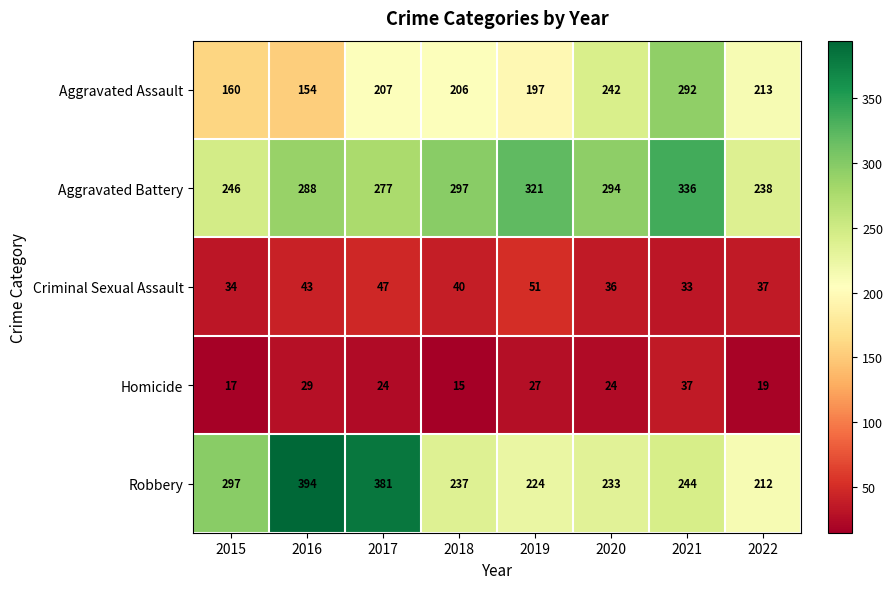

Which series has the widest spread of values?

Robbery